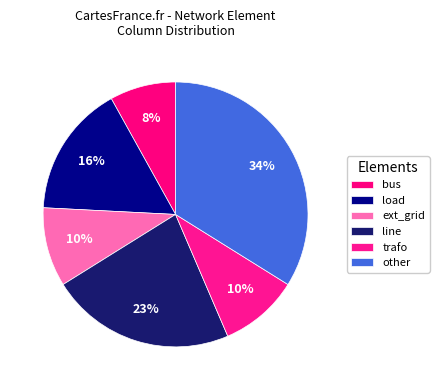

How many segments does this pie chart have?

6